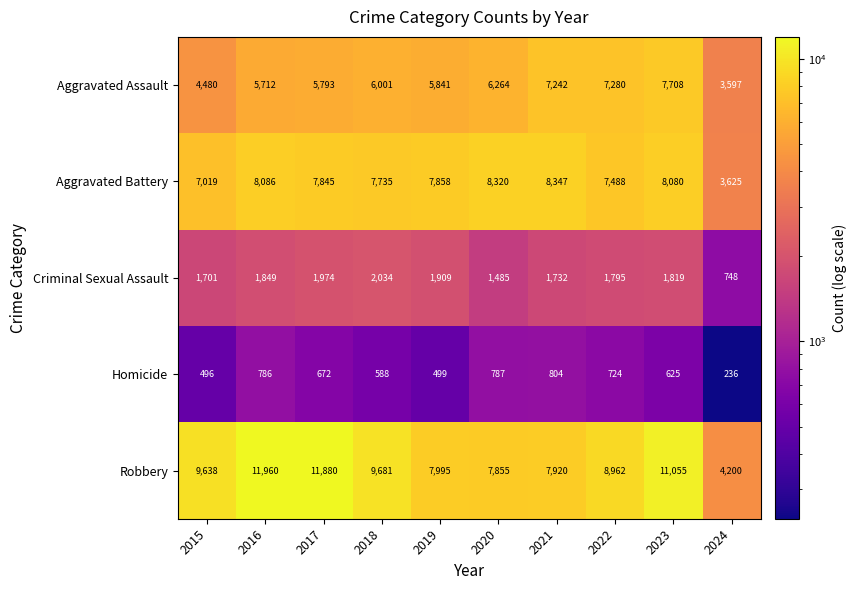

Which label corresponds to the largest value in the chart?

2016